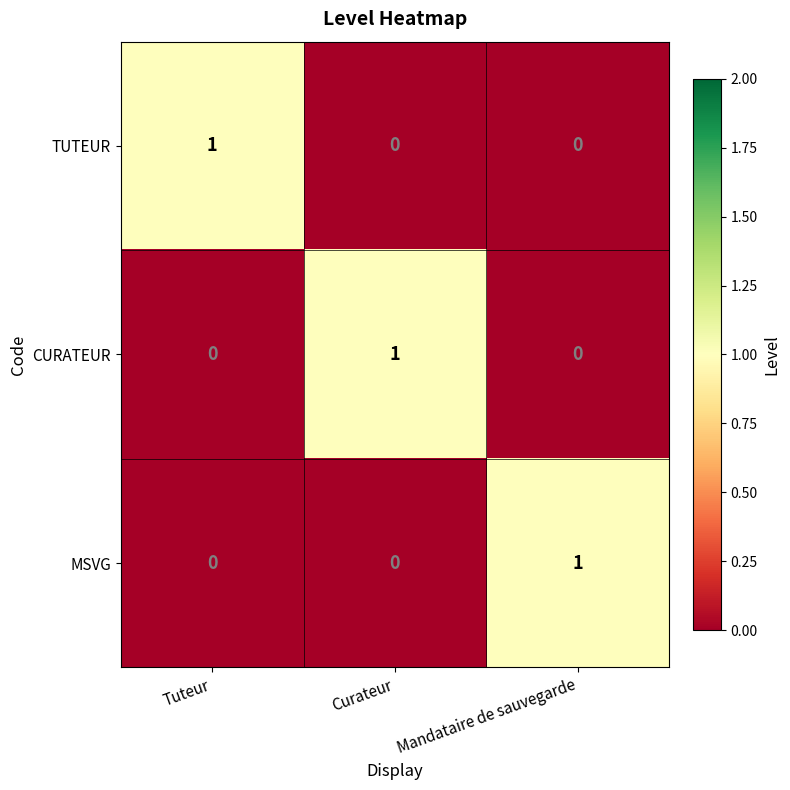

Count the MSVG values in the range 0 to 1.

3